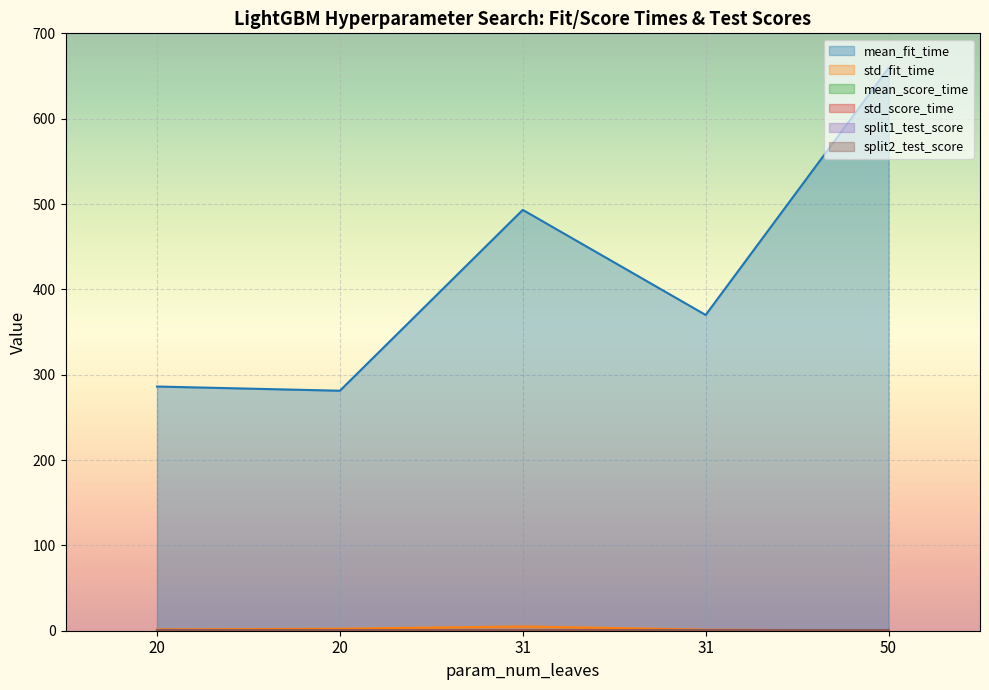

Which has a higher value, 20 or 50?

50